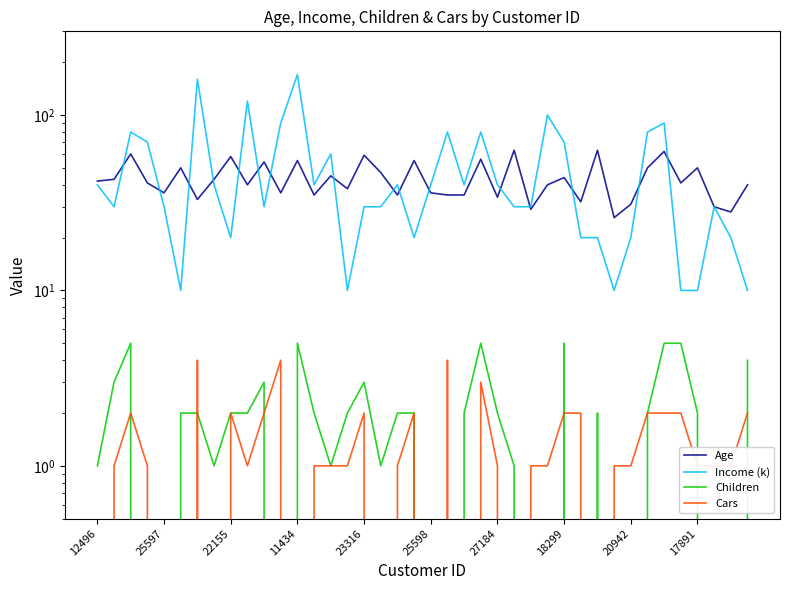

What is the sum of all Age values?

1730